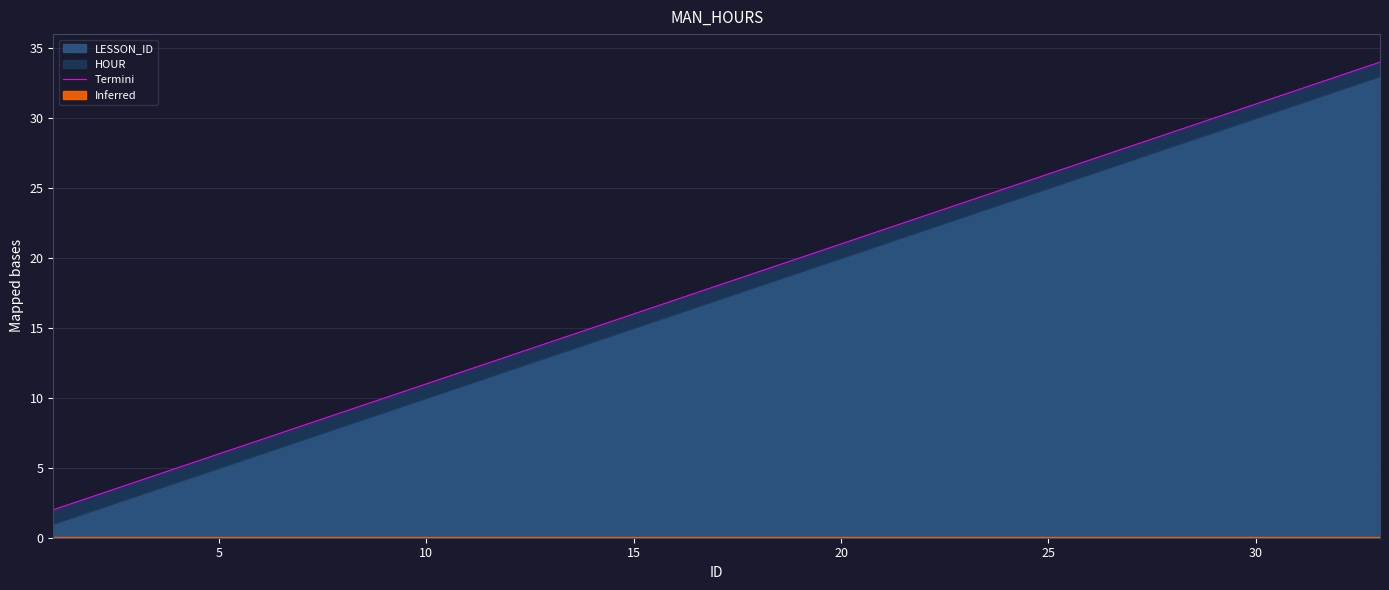

The chart shows a value of 15 at 8. True or false?

False